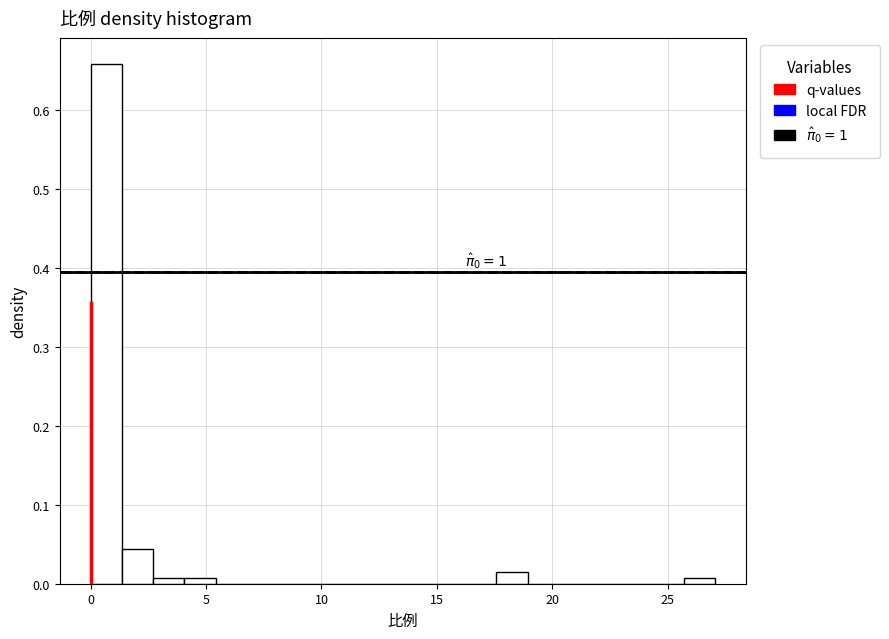

Read against the x-axis, roughly where is the centre of the tallest bar?

0.5